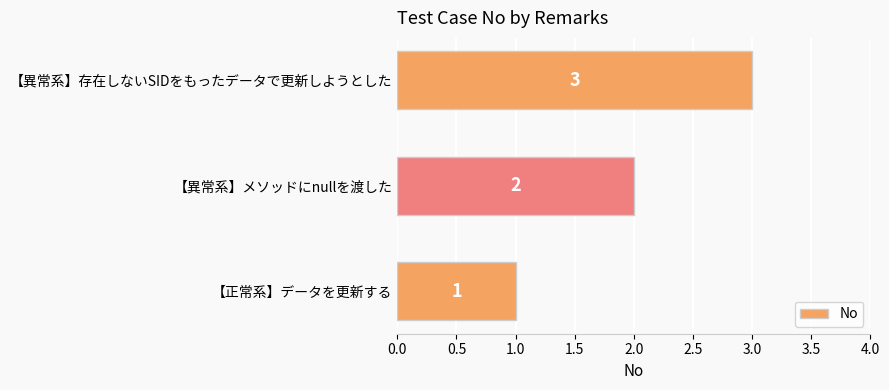

What is the change in value from 【異常系】メソッドにnullを渡した to 【異常系】存在しないSIDをもったデータで更新しようとした?

+1